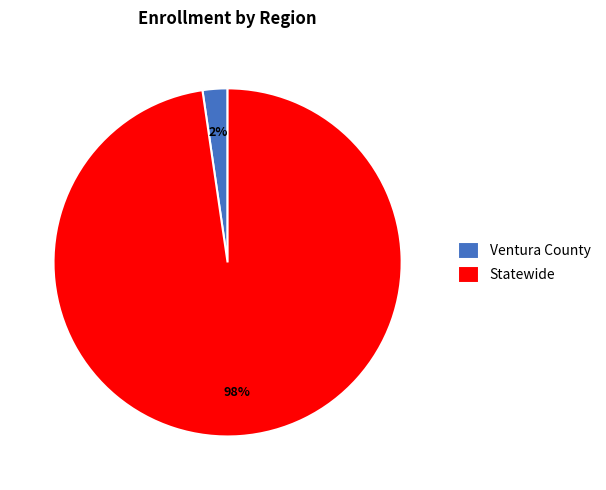

Between Ventura County and Statewide, which is larger?

Statewide